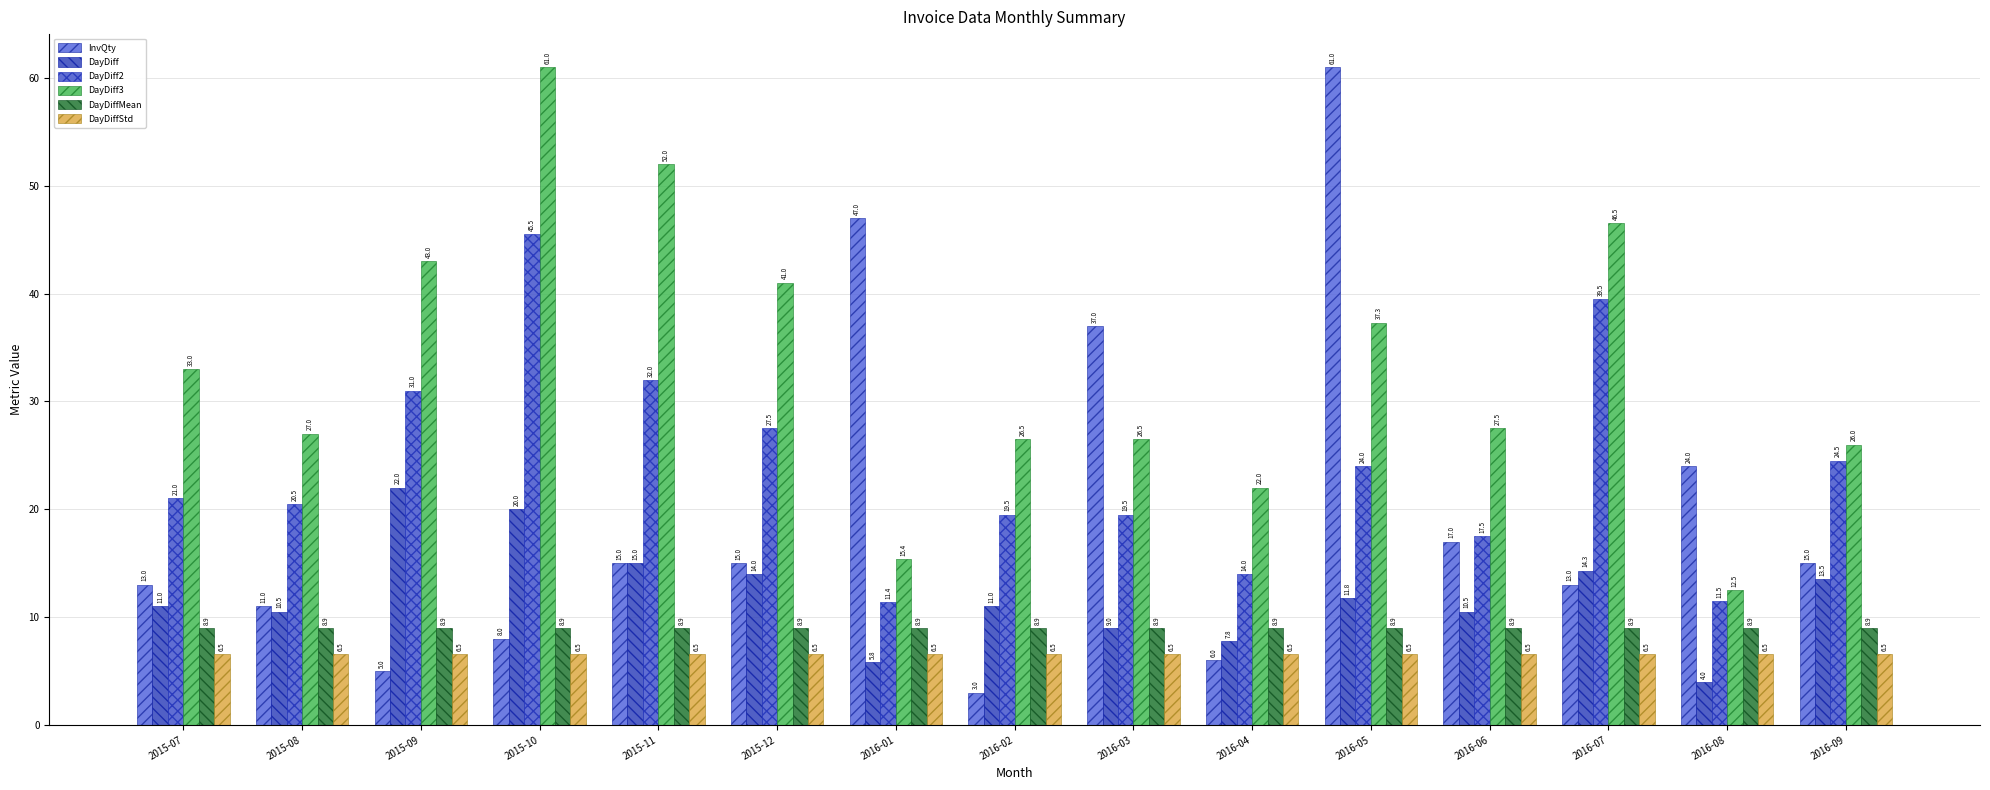

At 2016-04, list the series in order from smallest to largest.

InvQty, DayDiffStd, DayDiff, DayDiffMean, DayDiff2, DayDiff3